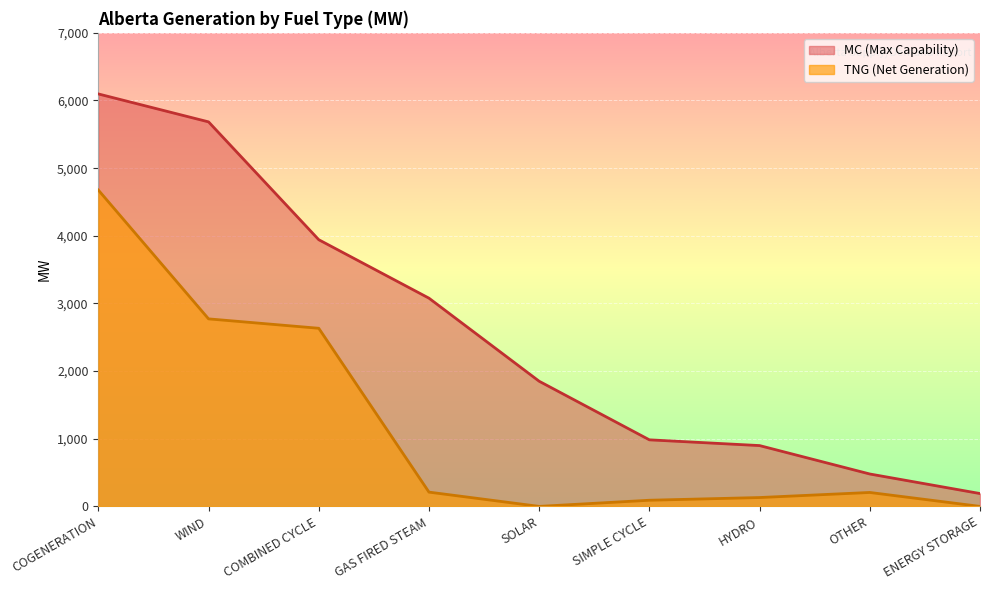

Reading left to right, list all the values displayed in this chart.

MC: 6097	5684	3942	3078	1850	984	899	479	190
TNG: 4676	2772	2633	211	0	91	131	206	0